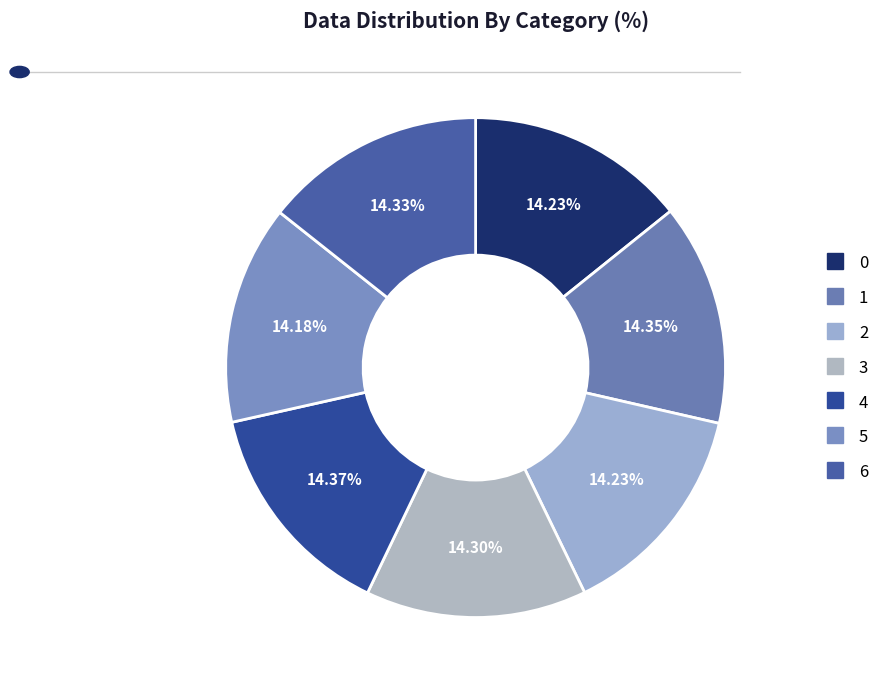

Is it true that 4 is 14% of the pie?

True